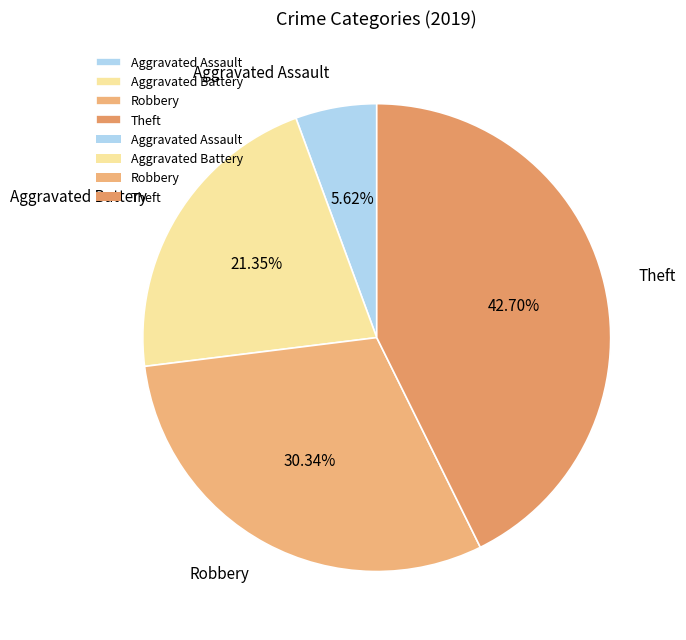

Is there a majority slice in this chart?

No